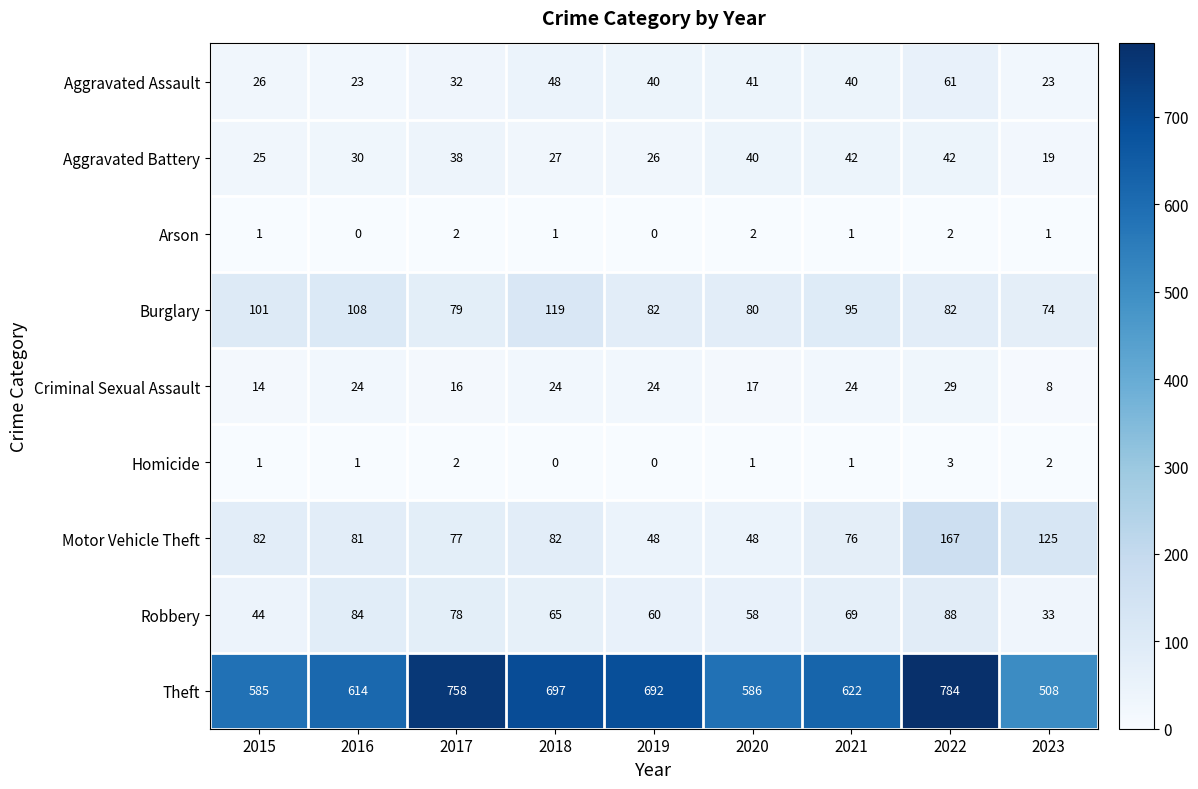

At which category is the sum across all series the highest?

2022